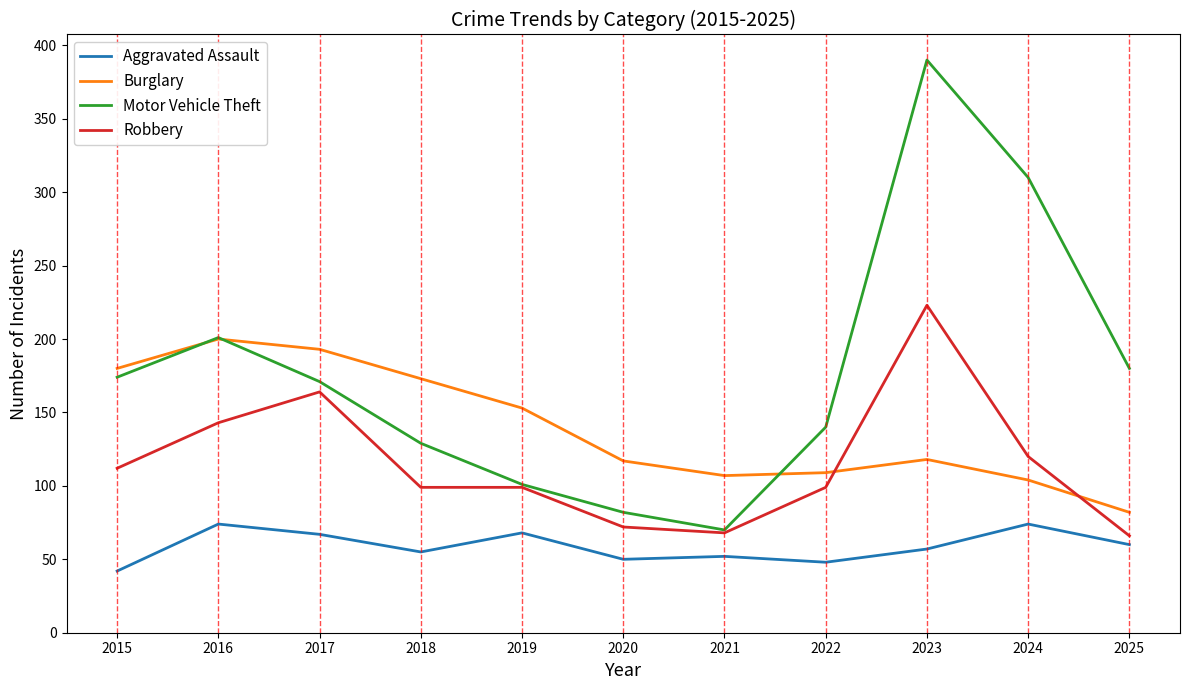

Rank the series by their maximum value, from lowest to highest.

Aggravated Assault, Burglary, Robbery, Motor Vehicle Theft